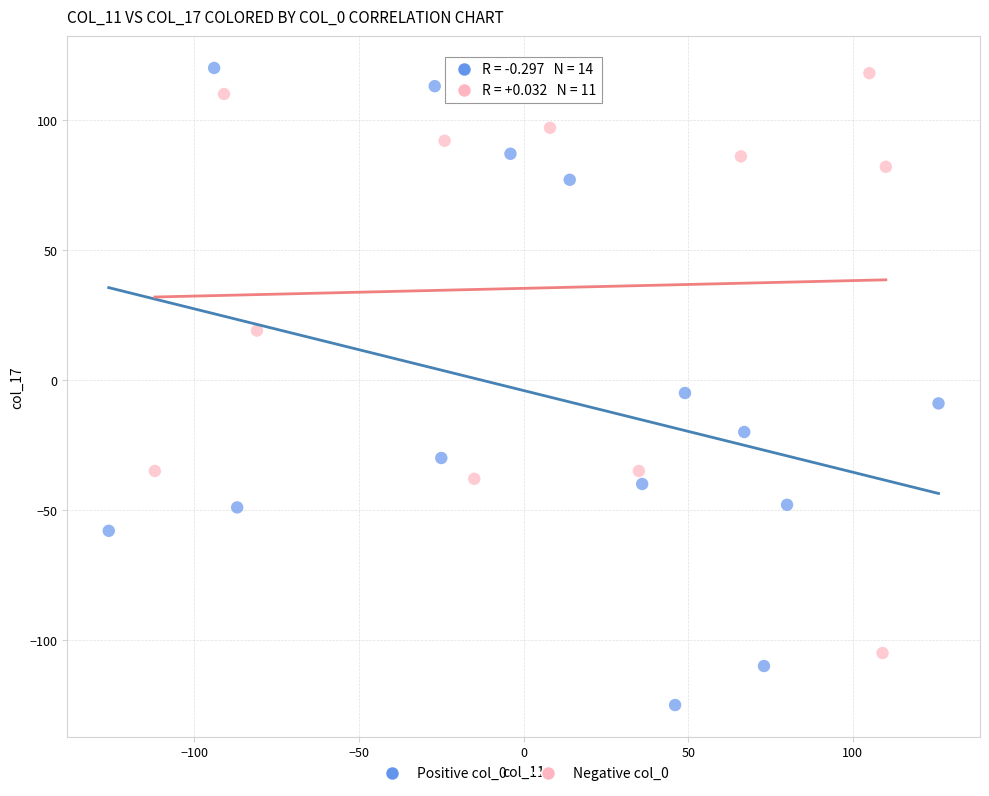

What are all the series names shown in the legend?

Positive col_0, Negative col_0